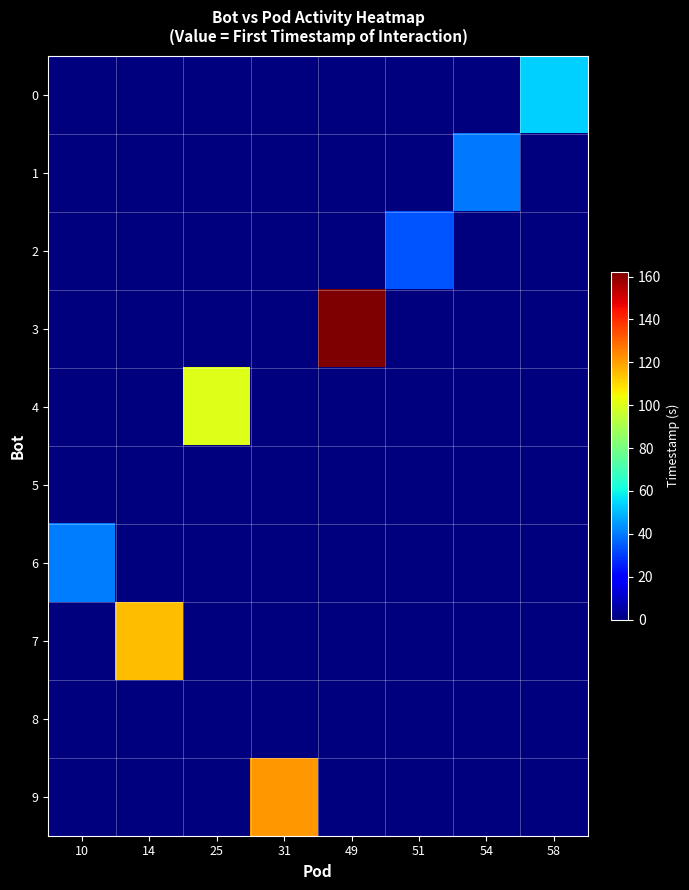

At how many categories does at least one series exceed 3?

8